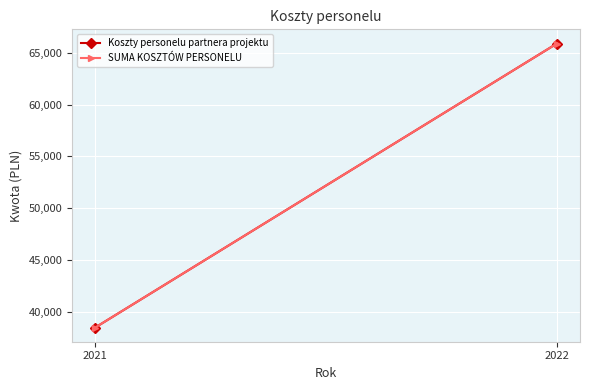

What is the greatest value displayed?

65916.5